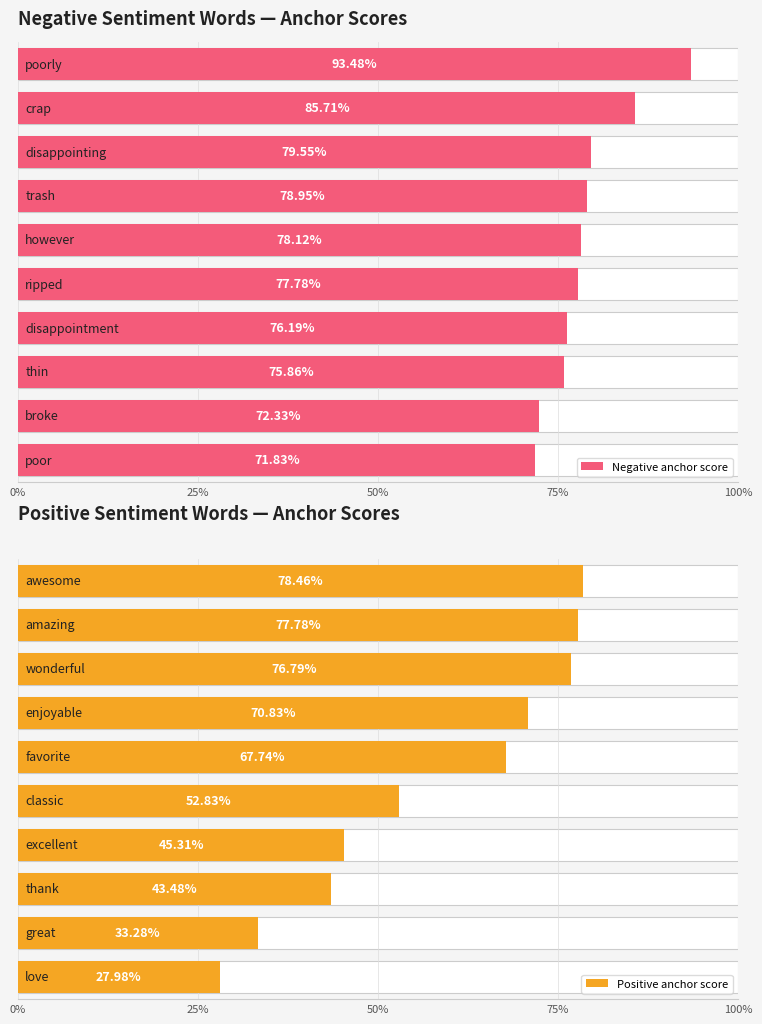

Is the value of Positive anchor score at 7 greater than the value of Negative anchor score at 8?

No